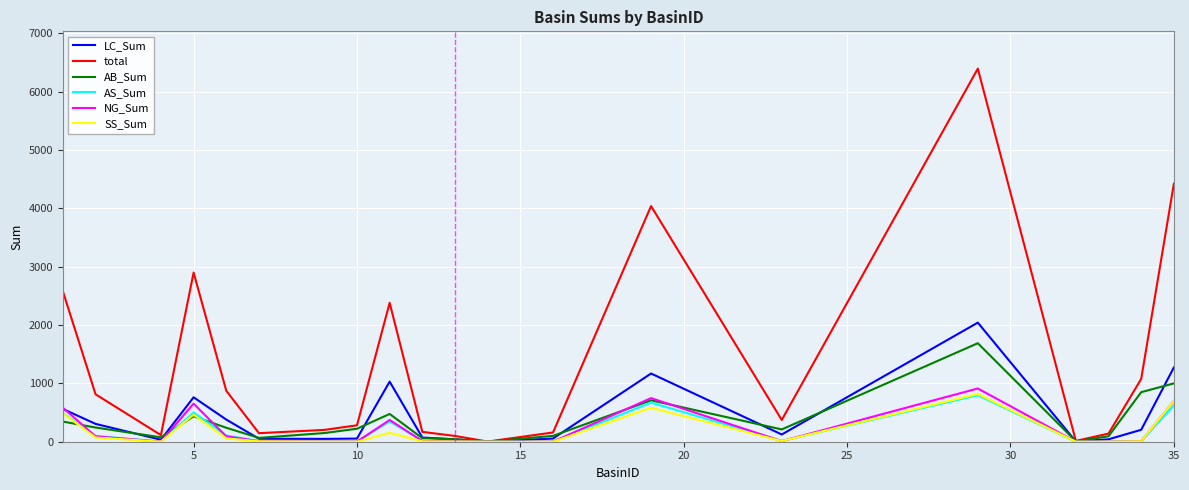

Which series has the widest spread of values?

total